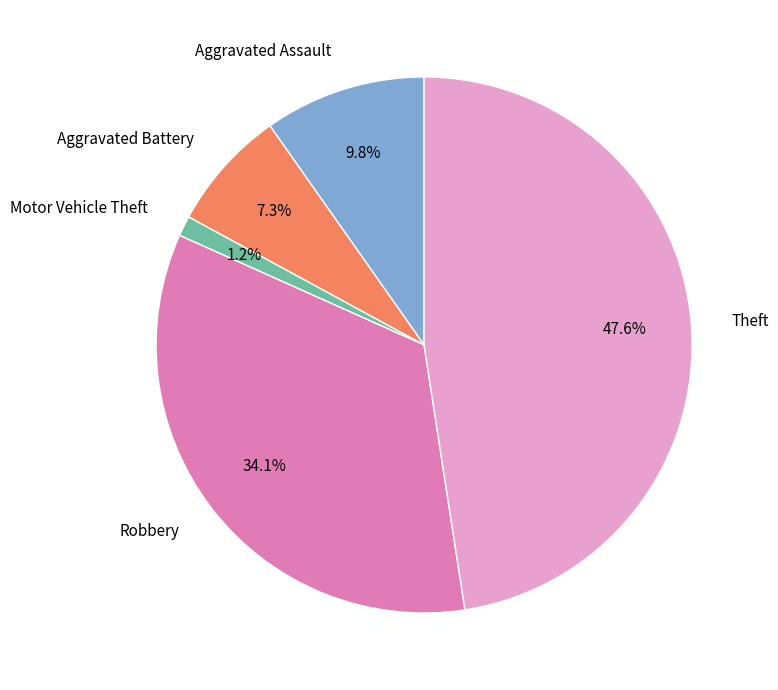

Does any single category account for the majority?

No